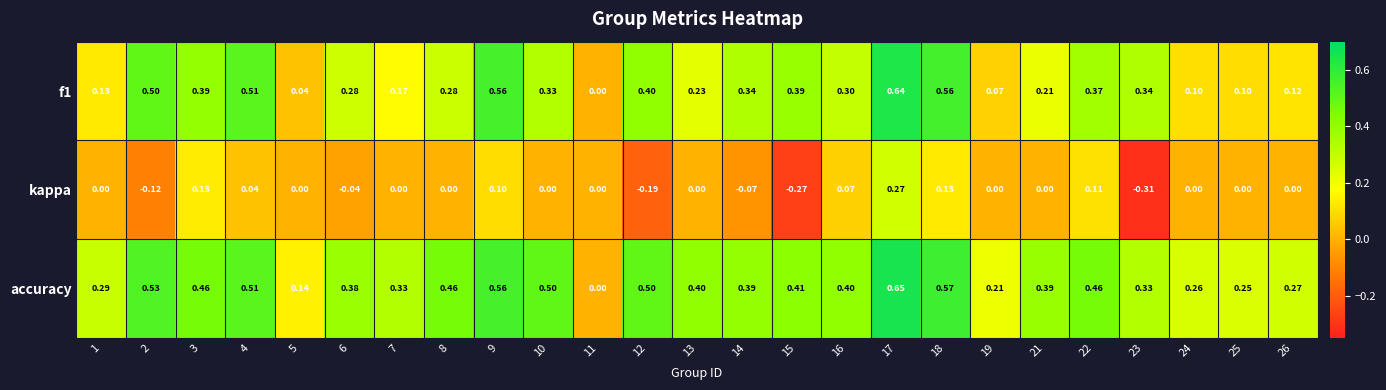

Between 13 and 15, which series saw the biggest shift?

kappa